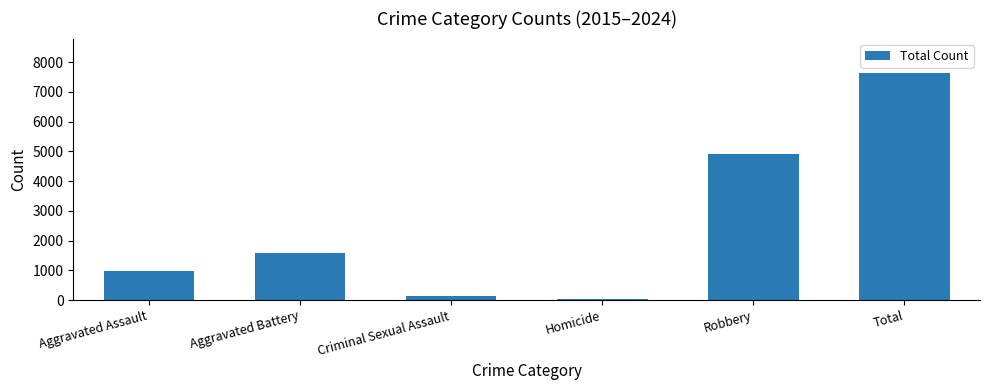

Reading left to right, transcribe all the data shown in this chart.

Aggravated Assault=994	Aggravated Battery=1597	Criminal Sexual Assault=134	Homicide=24	Robbery=4899	Total=7648